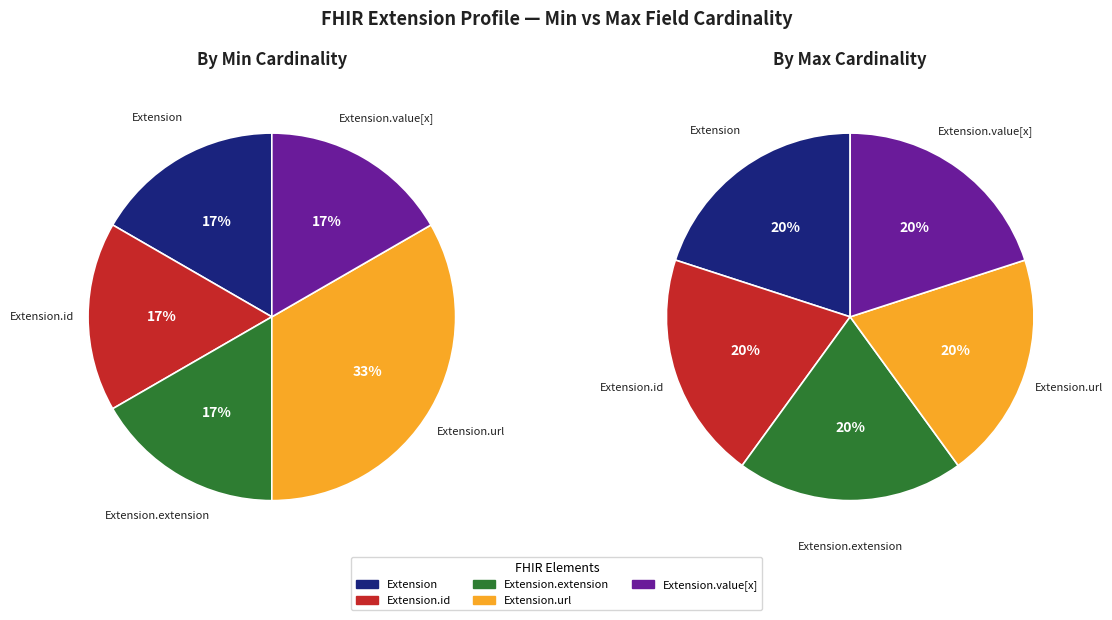

Rank the categories by value from lowest to highest.

Extension, Extension.id, Extension.extension, Extension.value[x], Extension.url